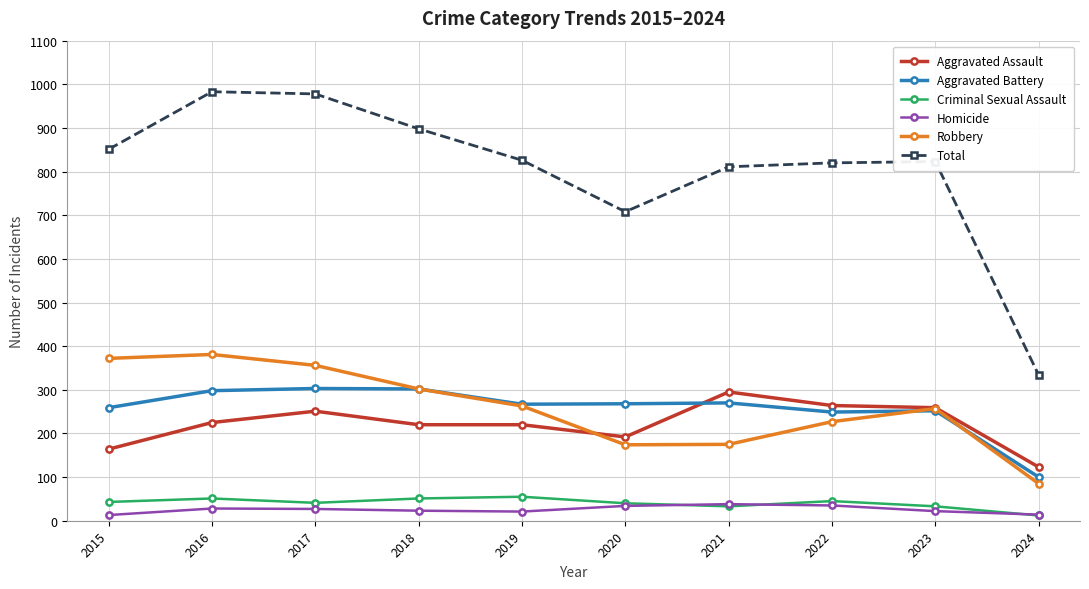

Which series changed the most between 2021 and 2023?

Robbery